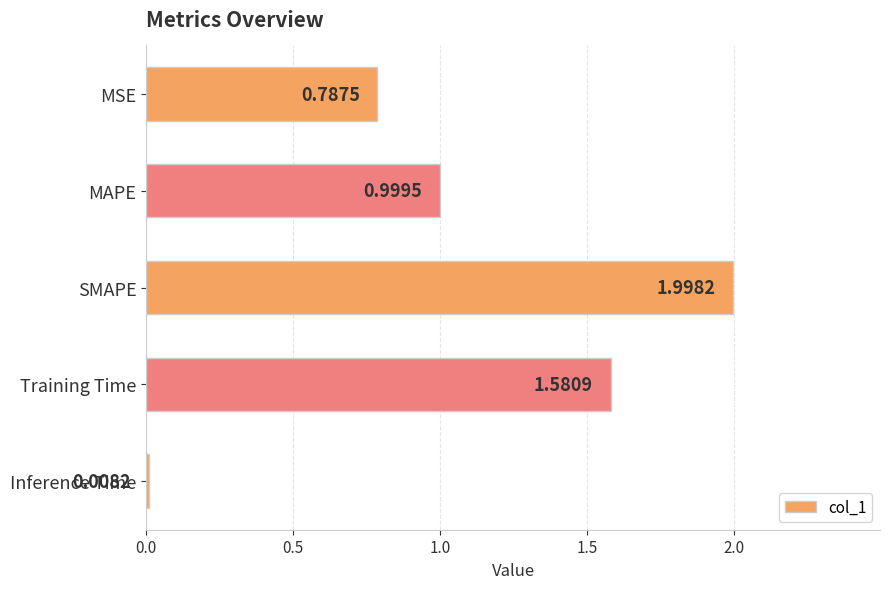

Count the number of data series in this chart.

1